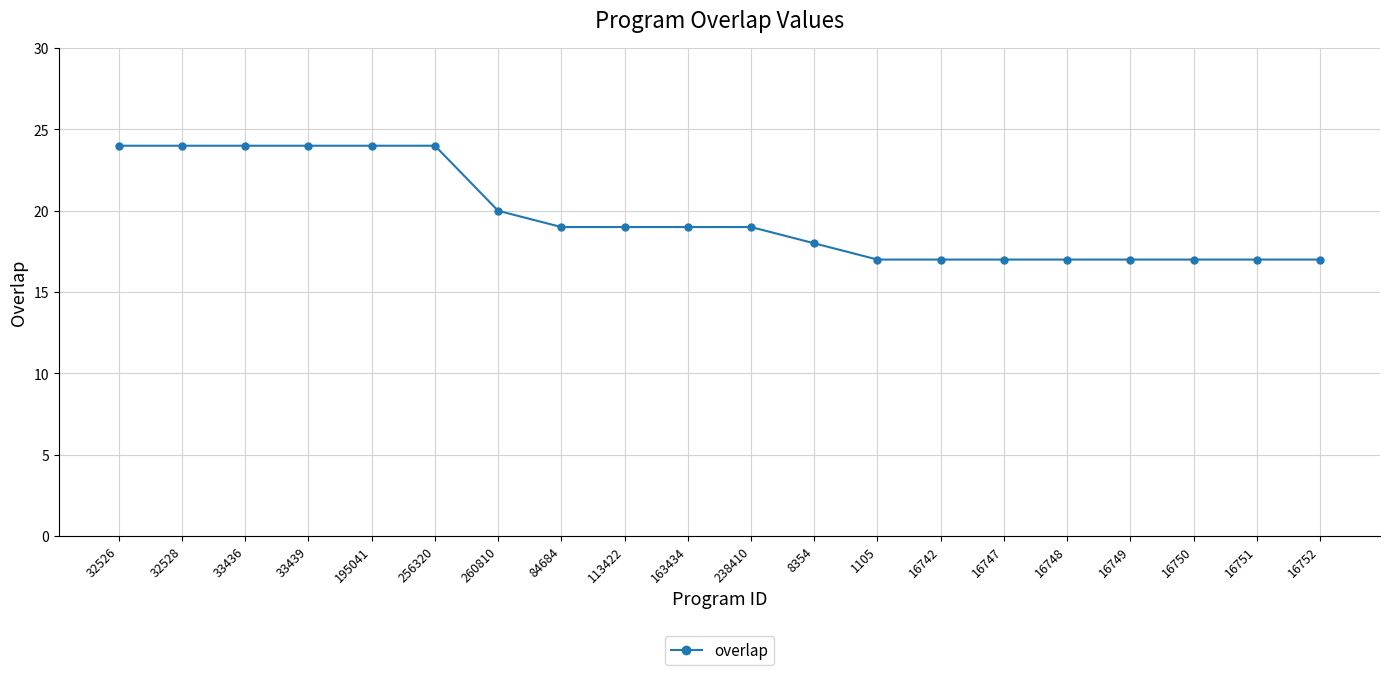

What is the change in value from 33439 to 8354?

-6